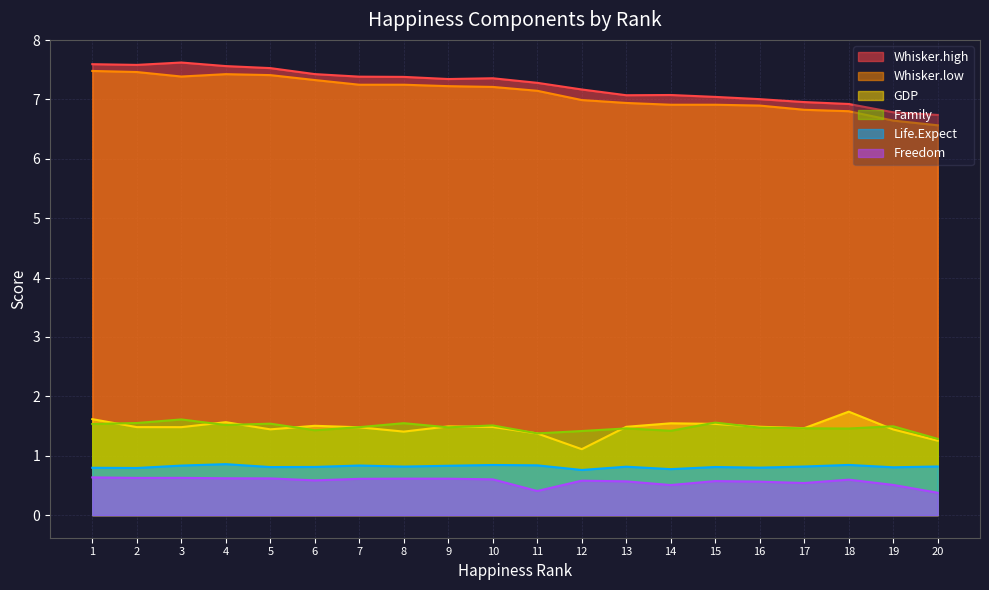

True or false: Whisker.low and Freedom cross at least once.

False